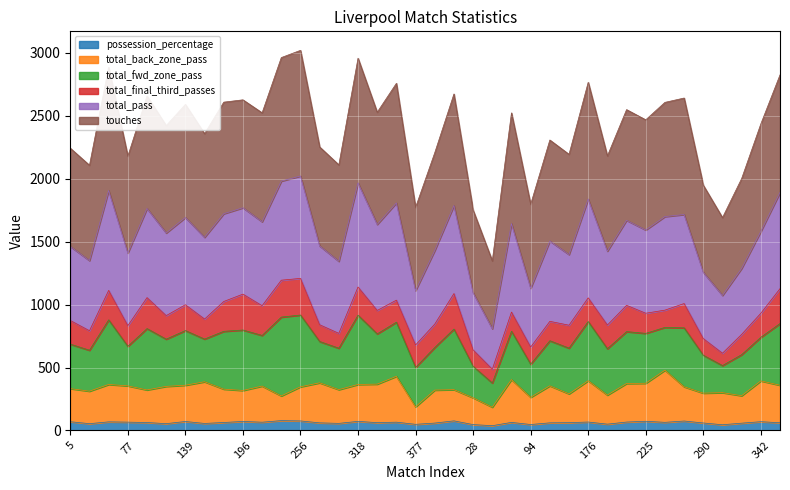

How many lines are shown in the chart?

6